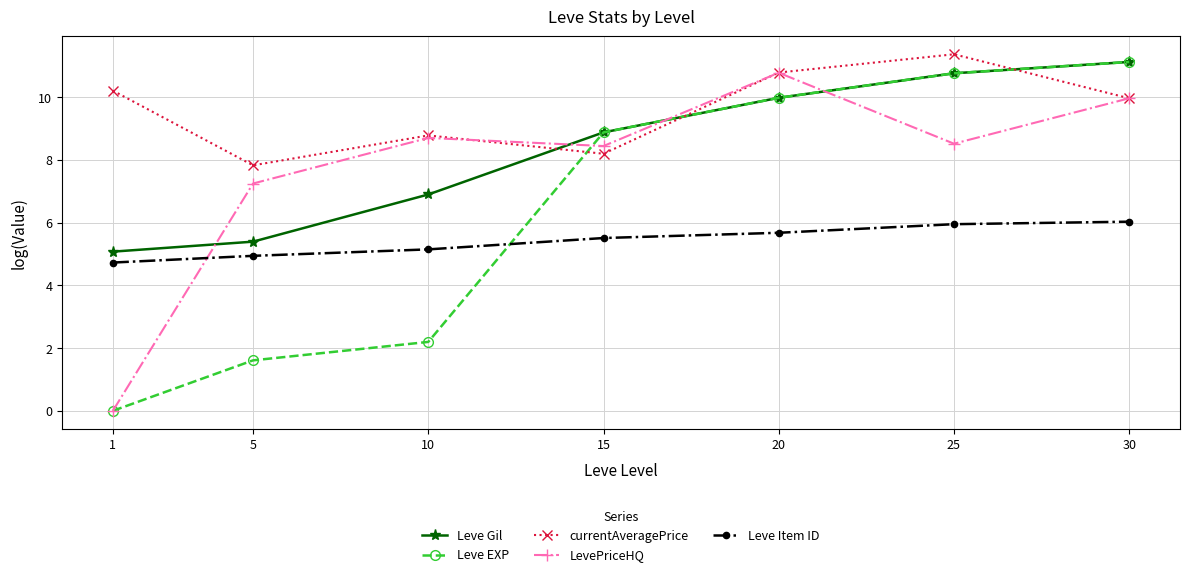

What is the total value across all series at 1?

20.0